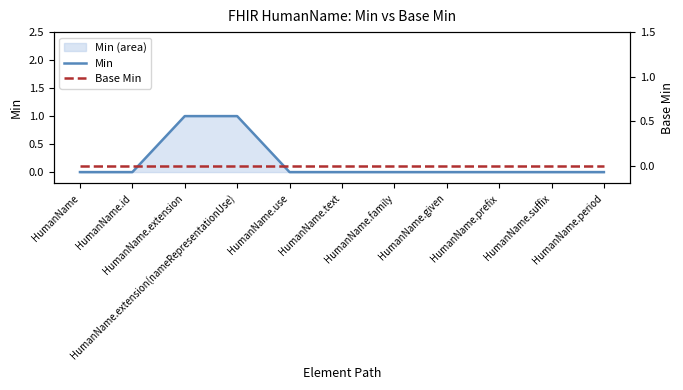

Which series has the largest total across all categories?

Min